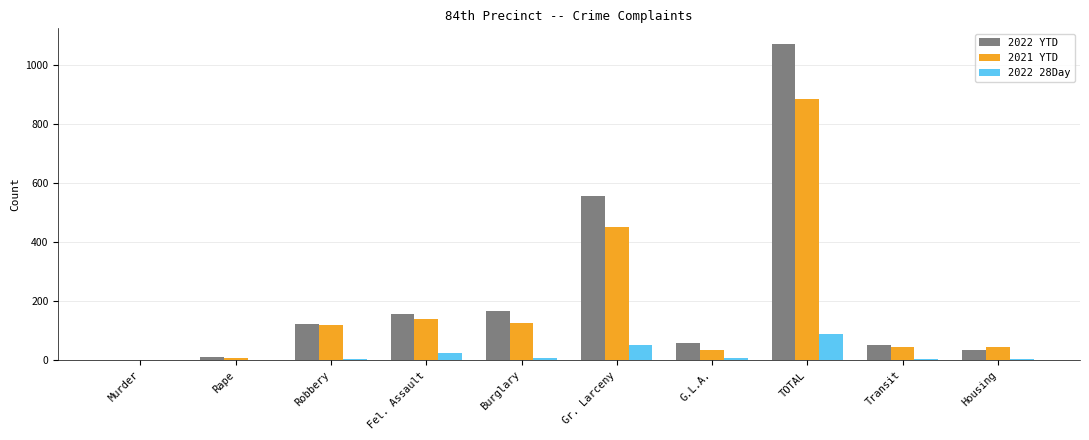

Is the value of 2022 YTD at Fel. Assault greater than the value of 2022 28Day at Housing?

Yes